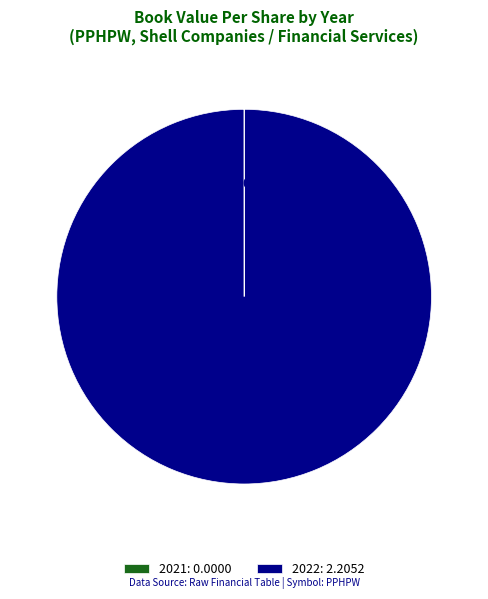

What is the largest slice in the pie chart?

2022